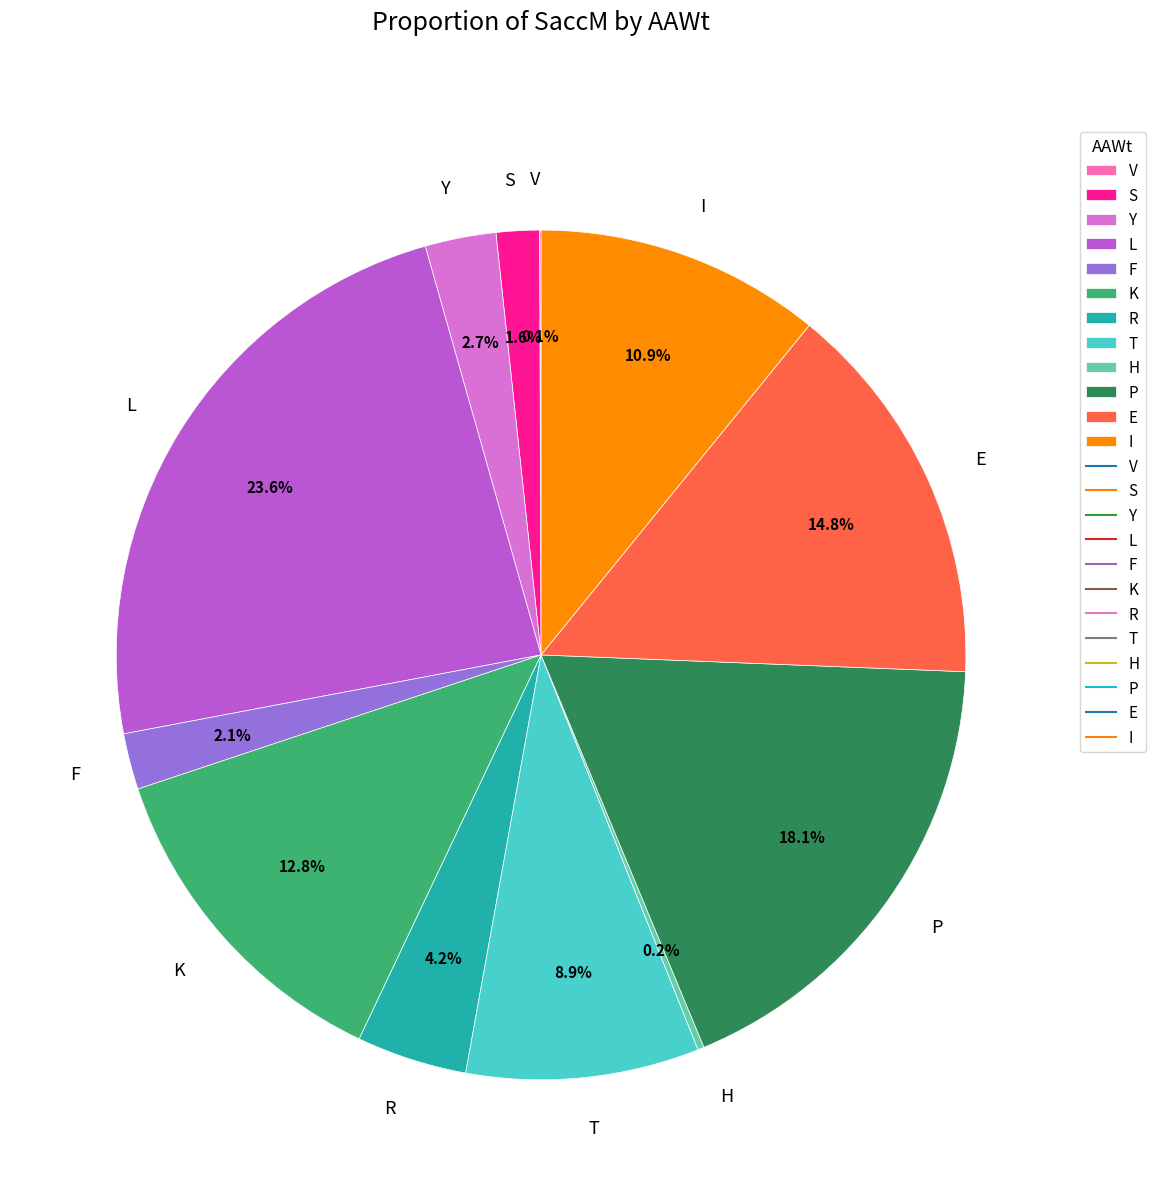

Approximately how many times larger is the value at P compared to R?

4.3